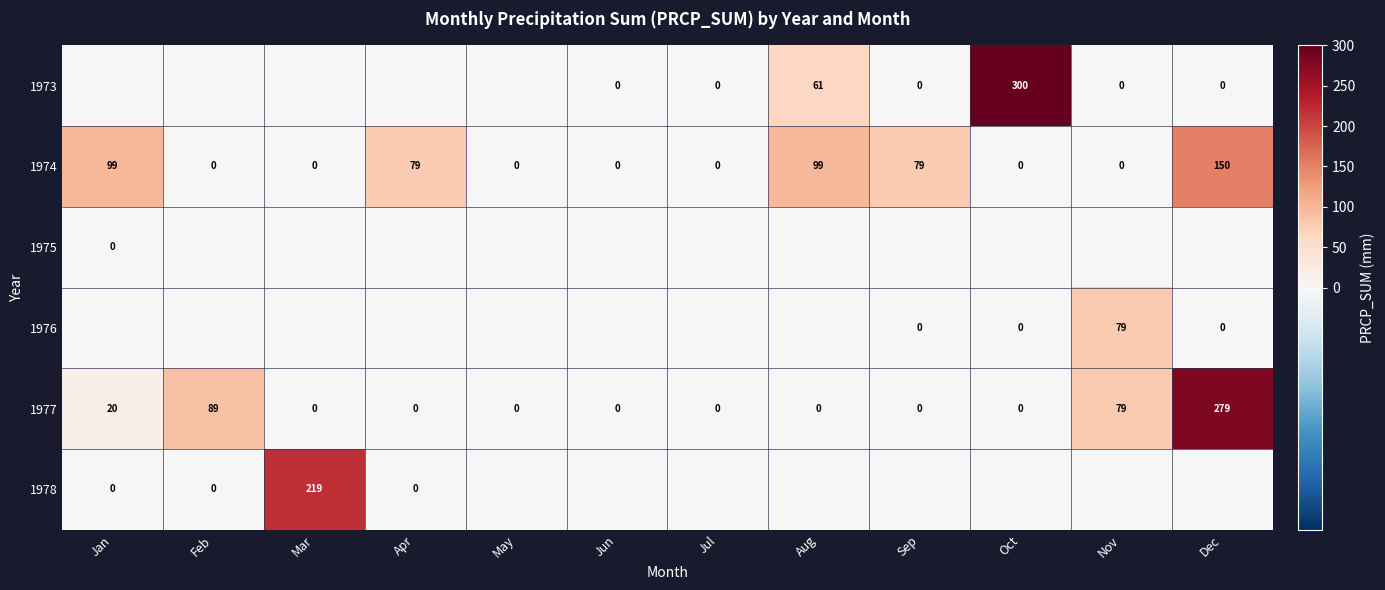

What is the difference between the second highest and second lowest values in the 1974 series?

99